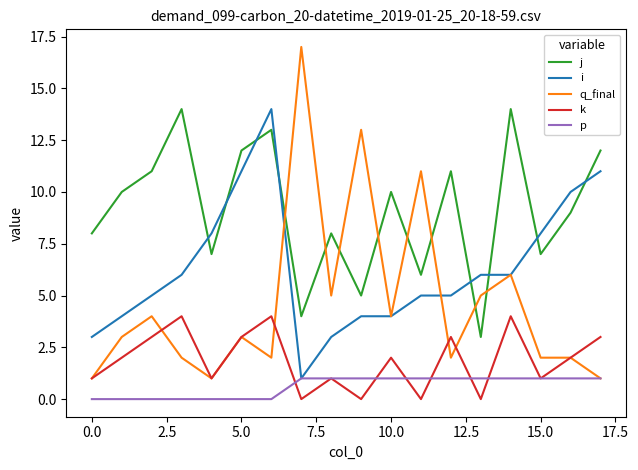

Rank the series by their average value, from highest to lowest.

j, i, q_final, k, p